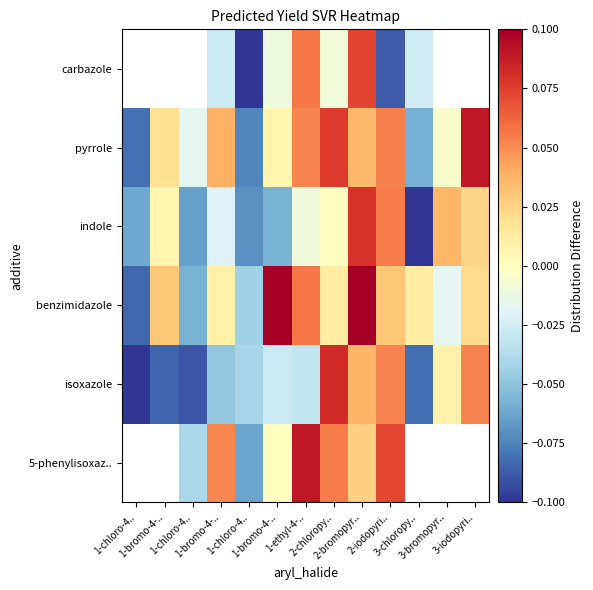

Which category has the lowest value in the carbazole series?

1-chloro-4..